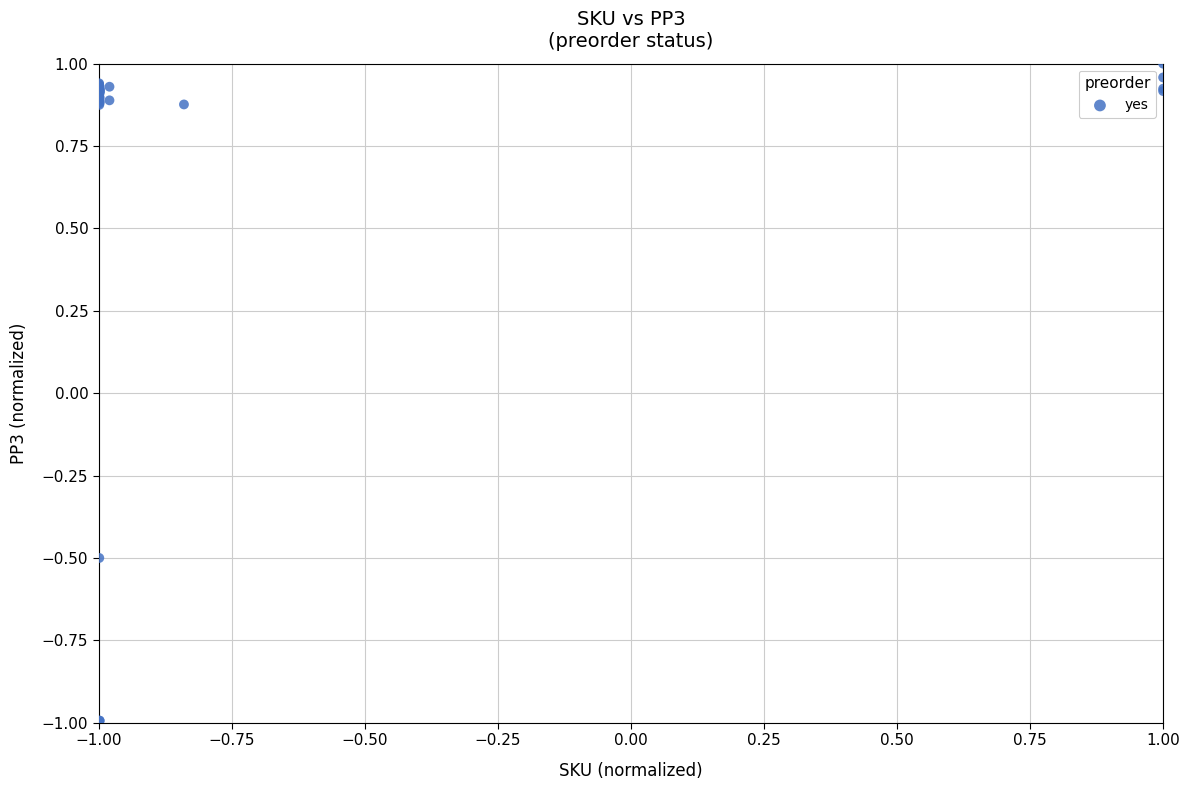

What Y value in the scatter plot is closest to 0?

-0.5